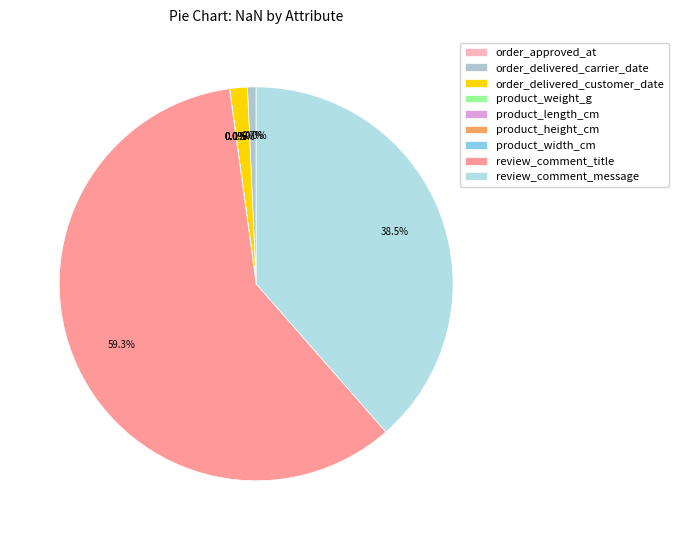

The order_delivered_carrier_date slice represents 1% of the pie. True or false?

True